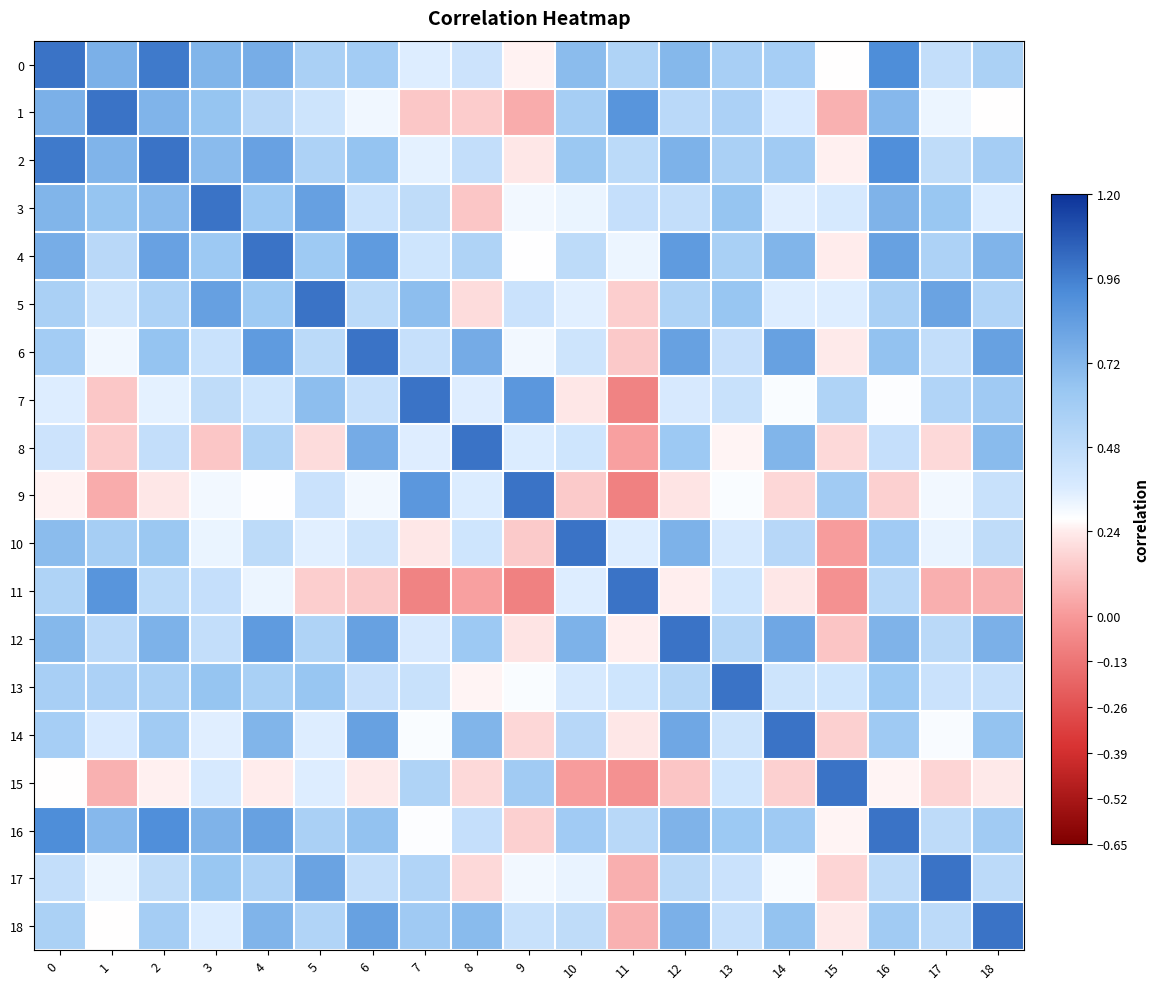

Which series has the widest spread of values?

9